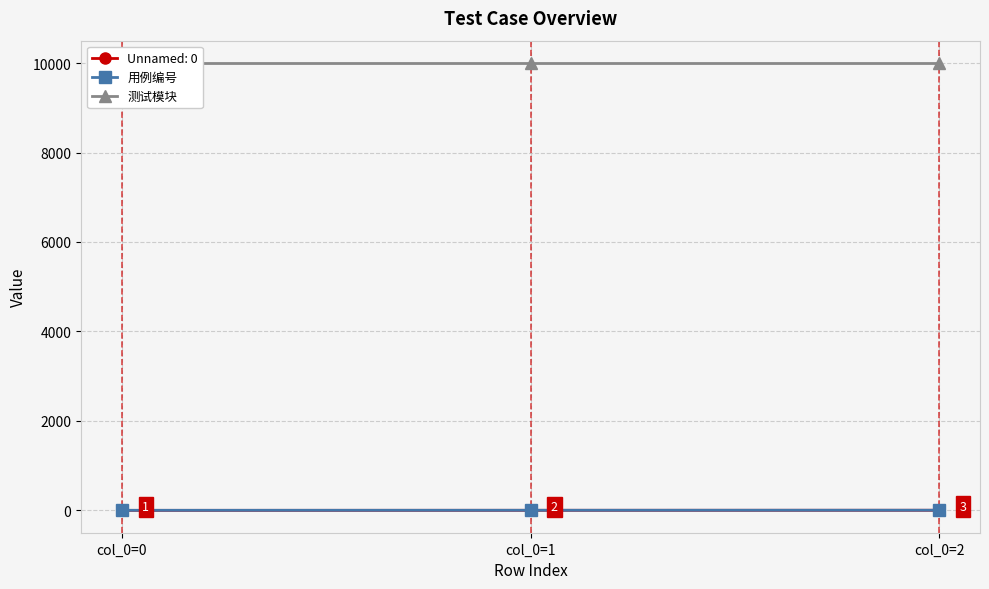

Count the number of data series in this chart.

2